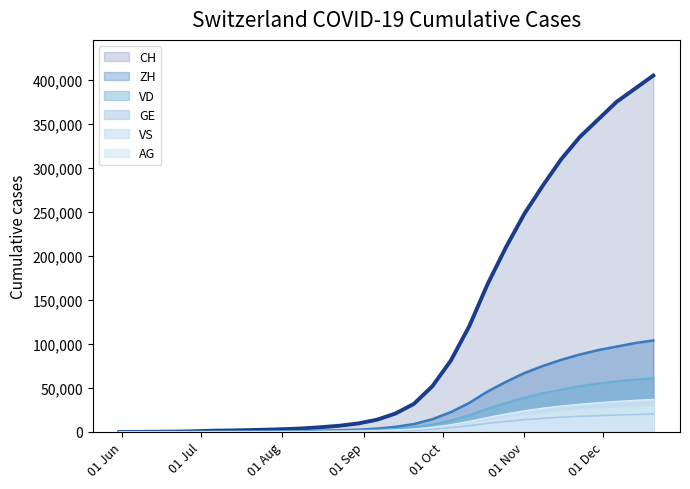

True or false: CH has more than 0 points higher than both neighbors.

False